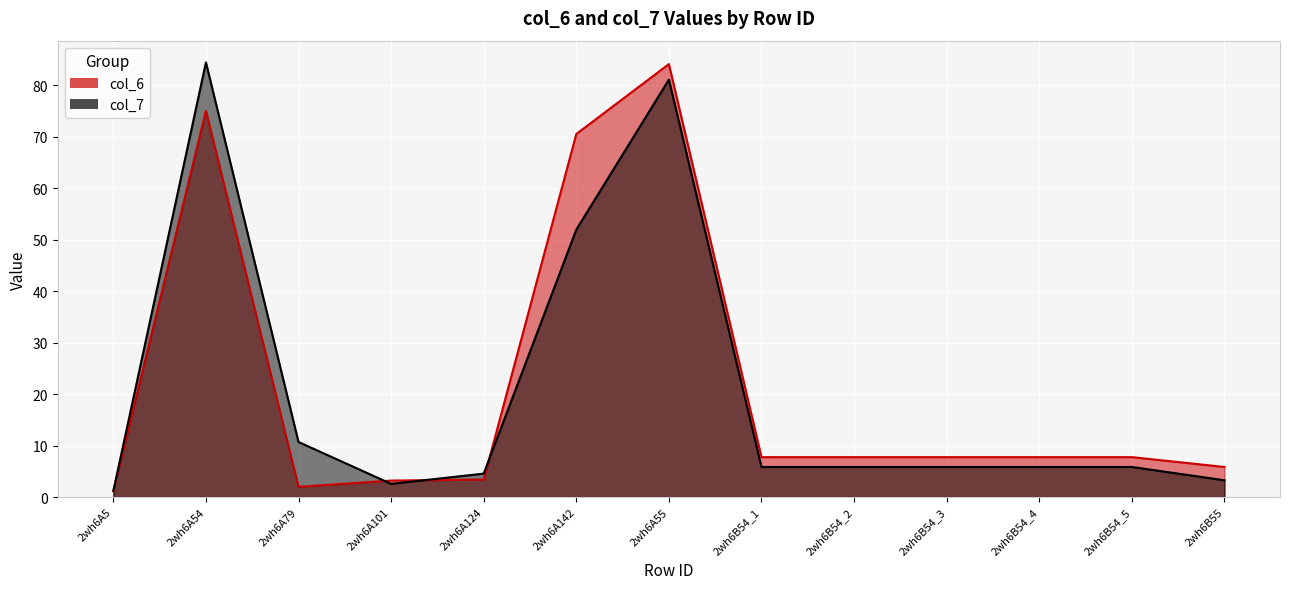

At which category is the sum across all series the highest?

2wh6A55